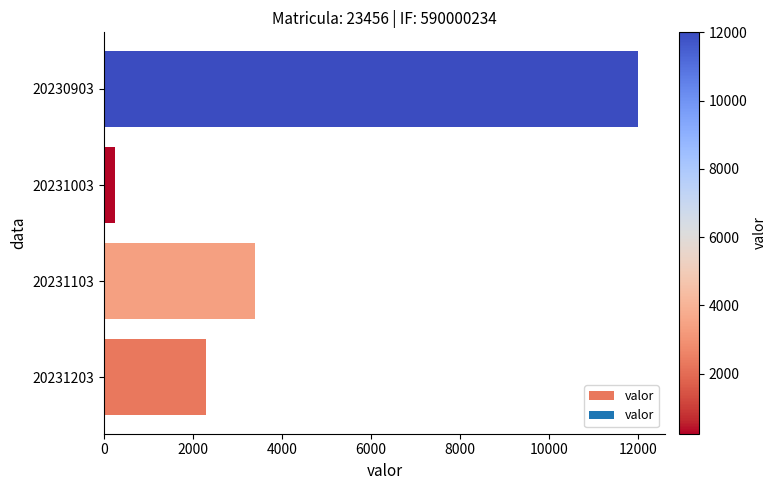

Read the value at 20231203, to the nearest 50.

2300